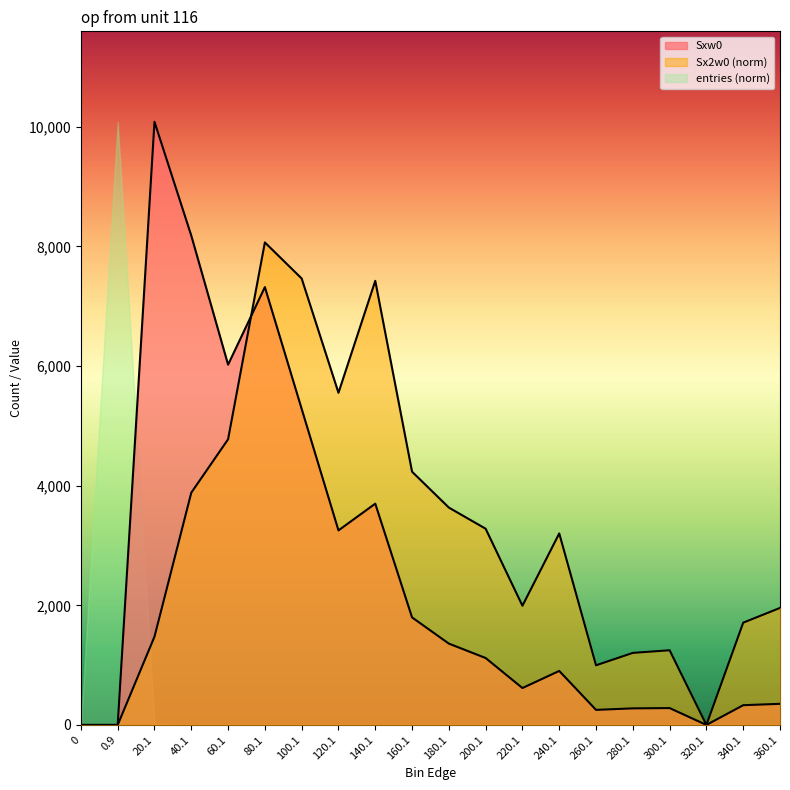

List the labels in order of Sx2w0 value, largest first.

80.1, 100.1, 140.1, 120.1, 60.1, 160.1, 40.1, 180.1, 200.1, 240.1, 220.1, 360.1, 340.1, 20.1, 300.1, 280.1, 260.1, 0, 0.9, 320.1